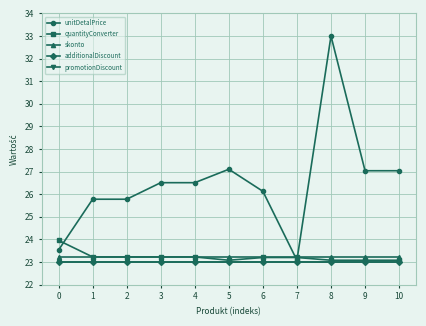

Is it true that quantityConverter equals 41.1 at 8?

False